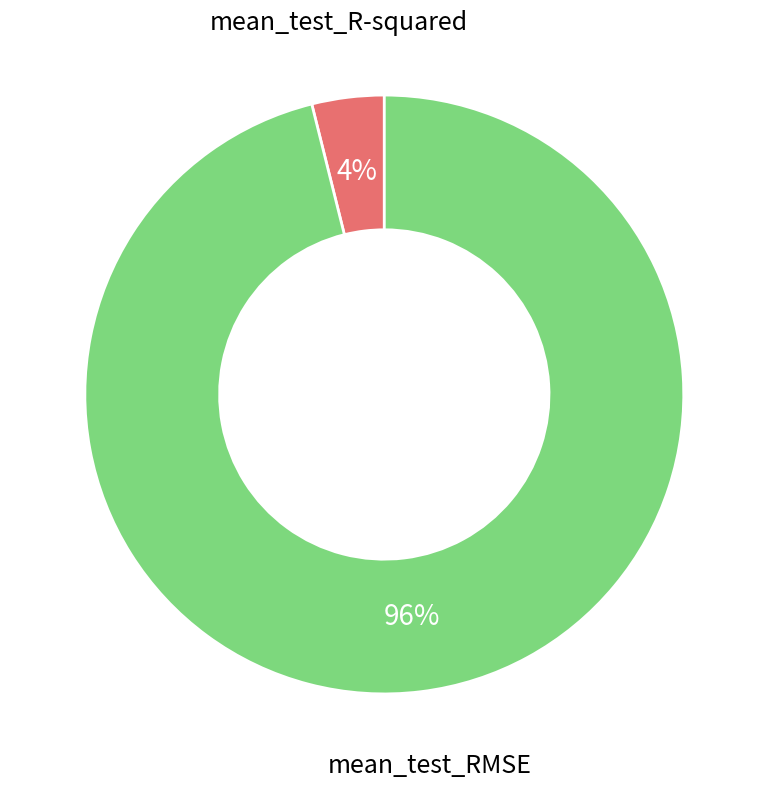

Between mean_test_RMSE and mean_test_R-squared, which is larger?

mean_test_RMSE